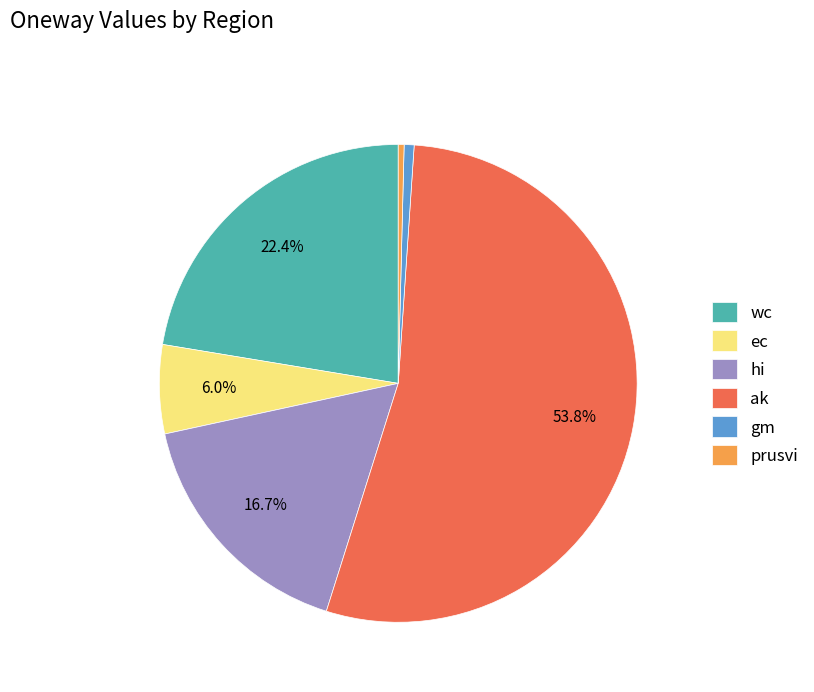

Which has a higher value, ak or hi?

ak